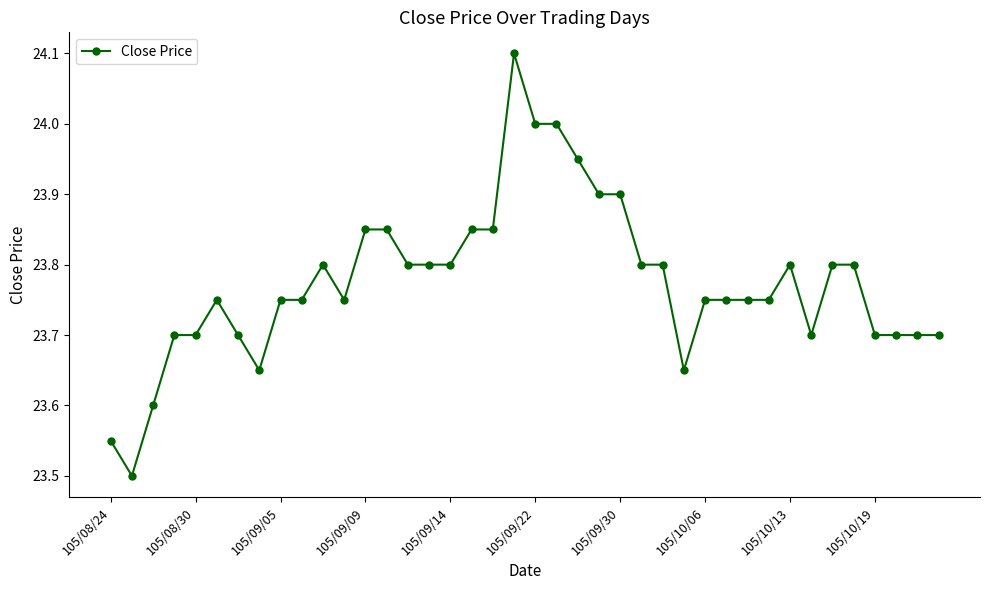

What is the maximum value shown in the chart?

24.1